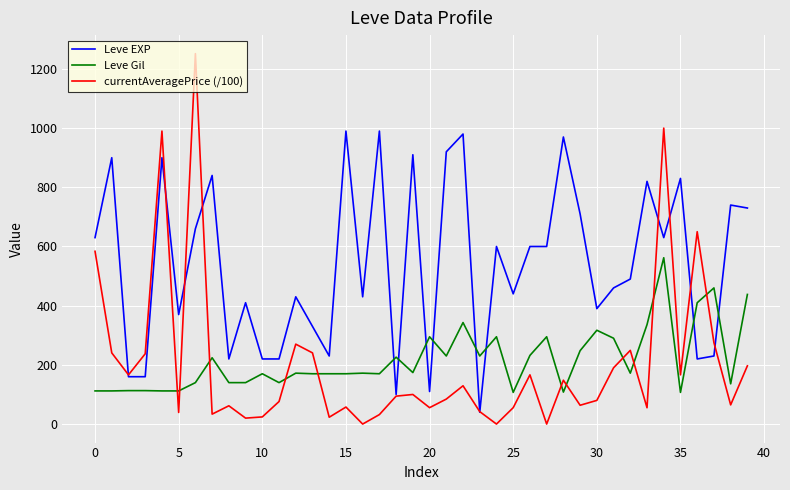

True or false: currentAveragePrice (/100) and Leve Gil cross at least once.

True